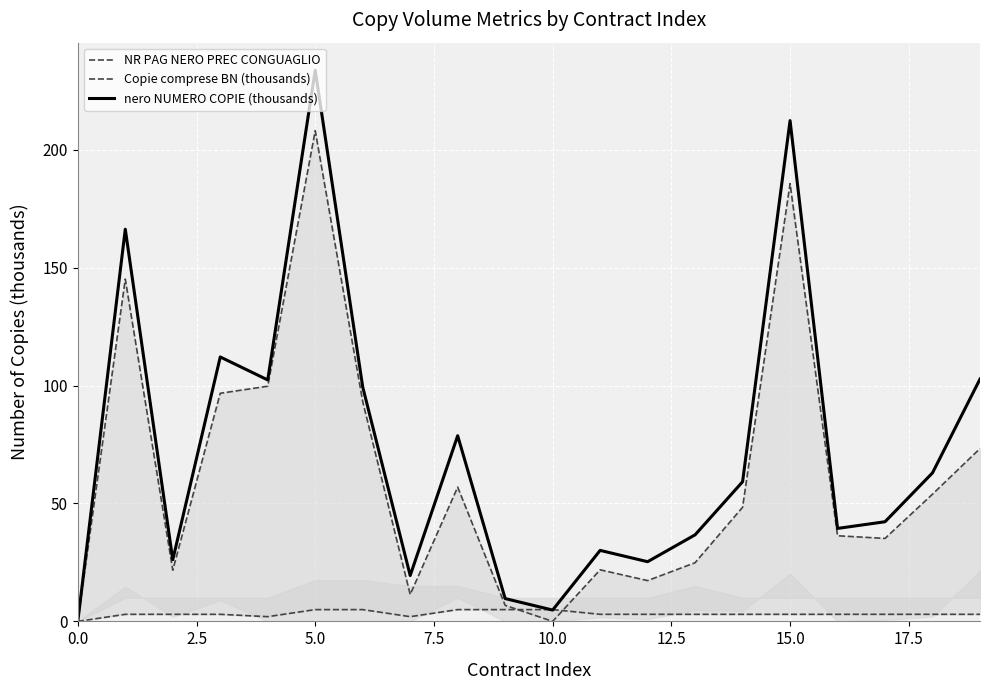

True or false: nero NUMERO COPIE (thousands) has a value of 233.7 at 5.0.

True